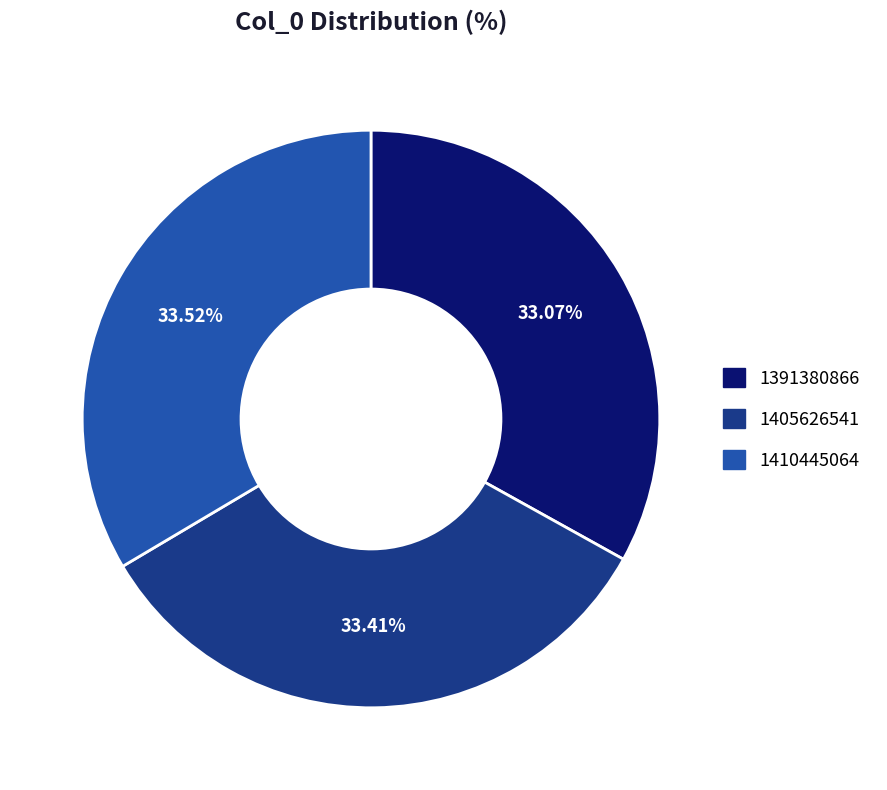

Combined, do 1410445064 and 1405626541 account for over 50%?

Yes